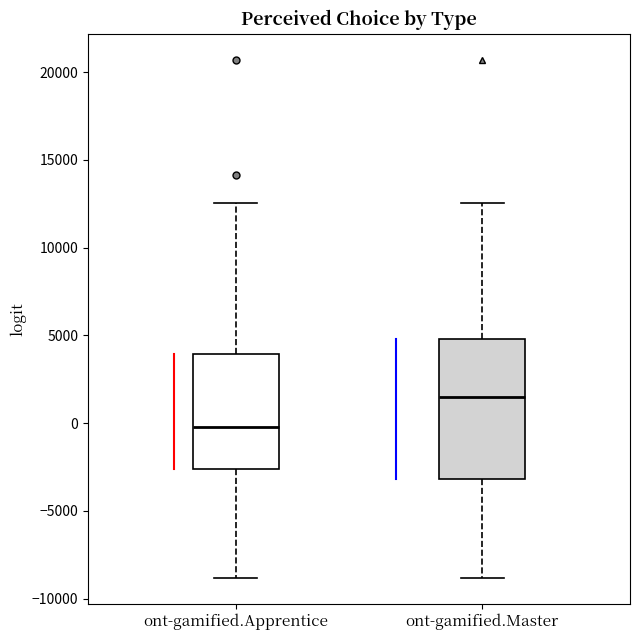

Reading left to right, transcribe this box plot: for each box, give where its median line is, the range the box spans, and where its two whiskers end, as read against the y-axis. The values are not printed on the chart, so give them approximately, as read against the axis.

ont-gamified.Apprentice: median 0, box -2500 to 4000, whiskers -9000 to 12500
ont-gamified.Master: median 1500, box -3000 to 5000, whiskers -9000 to 12500